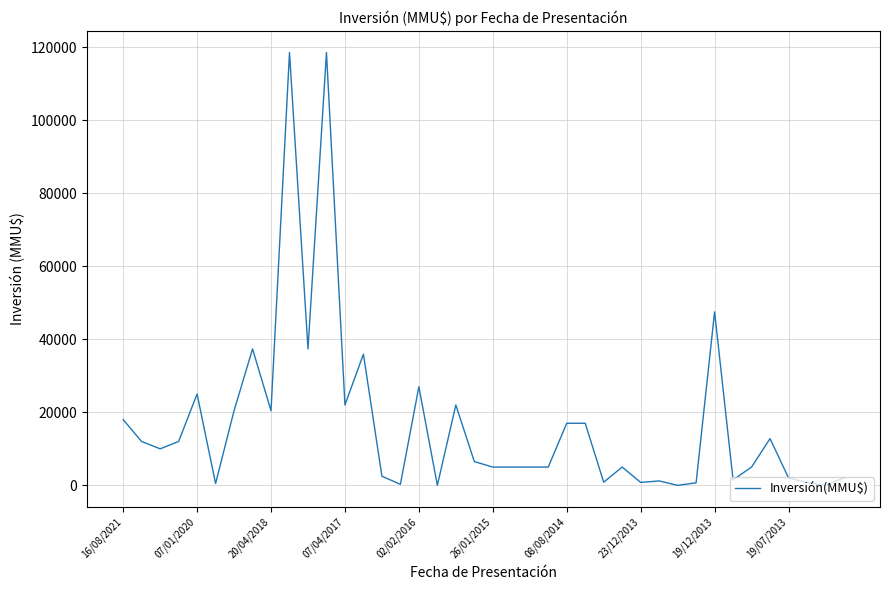

What is the maximum value shown in the chart?

118526